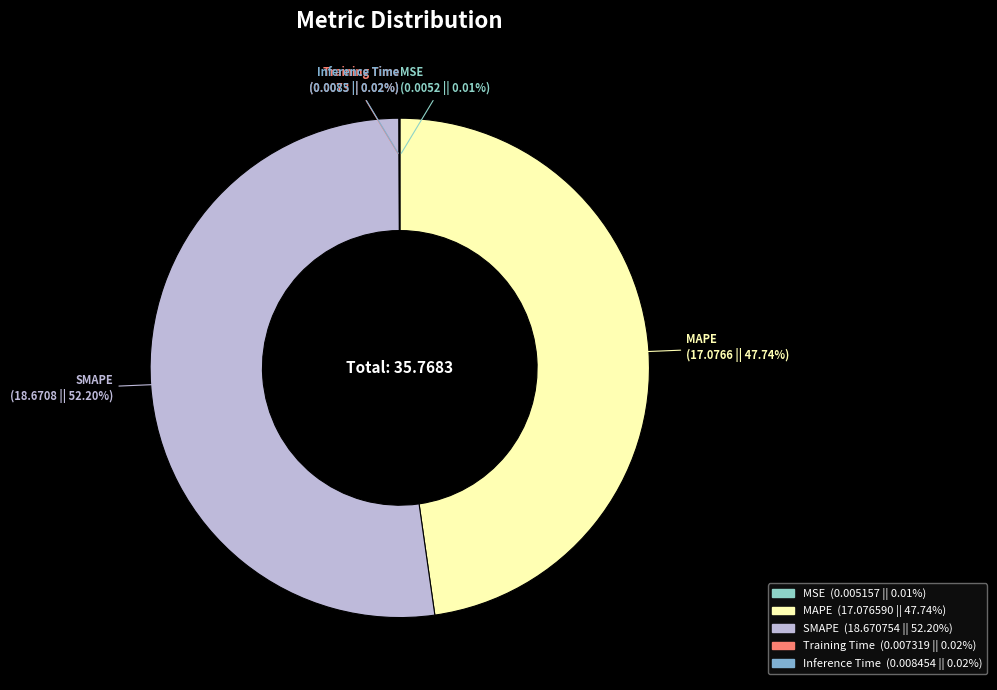

True or false: SMAPE accounts for 52% of the total.

True